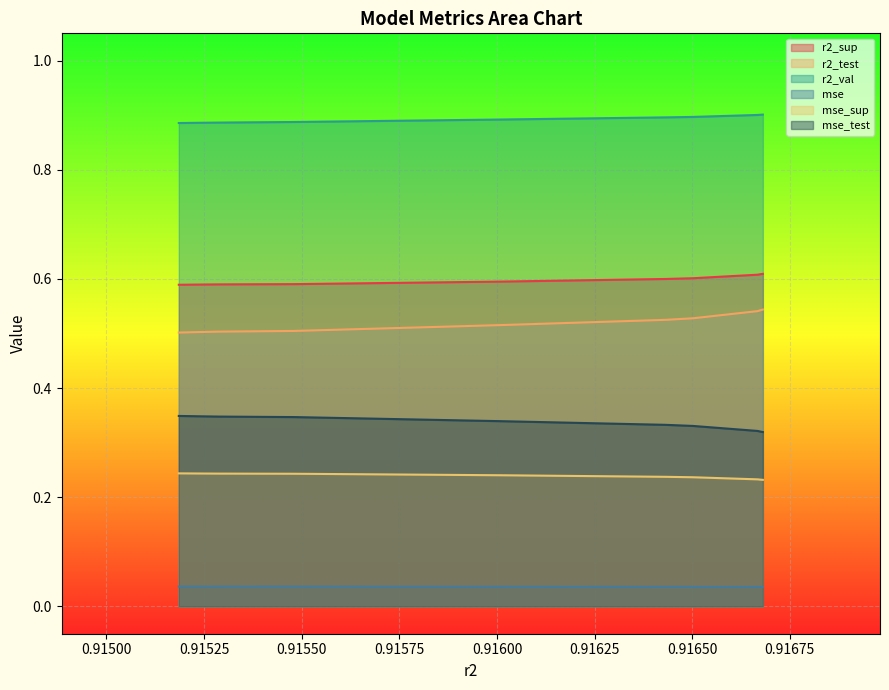

Rank the series at model_6_33_3 from highest to lowest value.

r2_val, r2_sup, r2_test, mse_test, mse_sup, mse